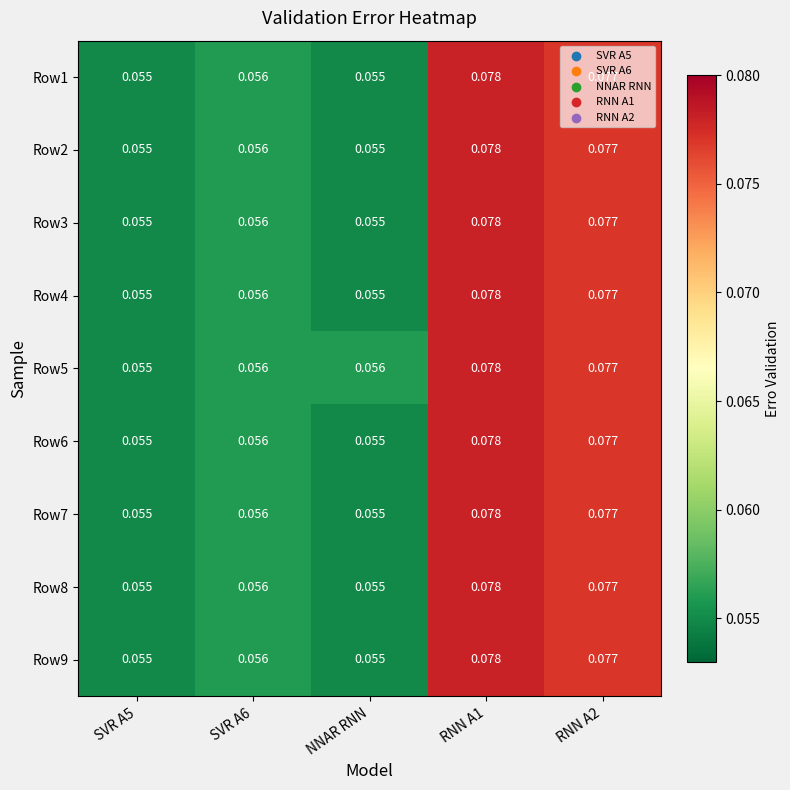

Which has a higher value, SVR A6 or RNN A1?

RNN A1